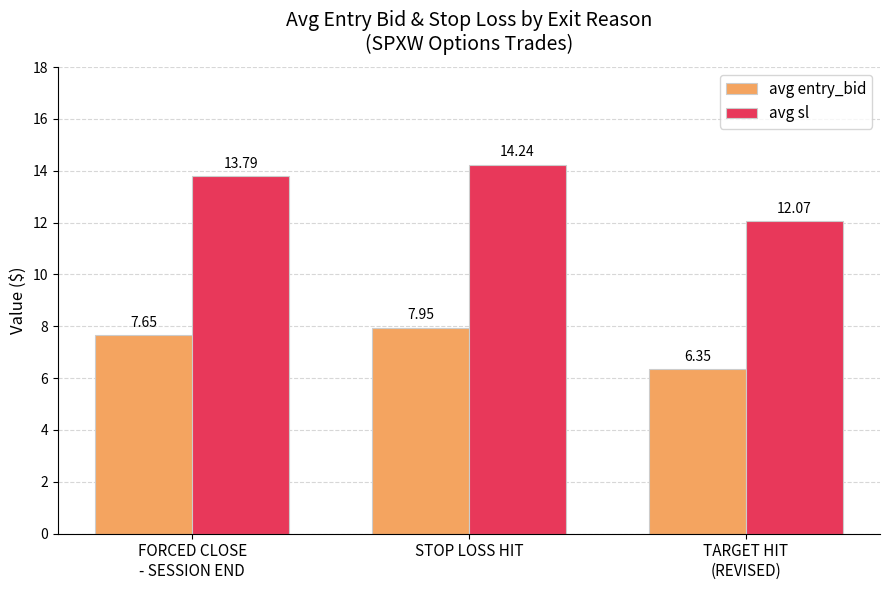

Which series has the largest range (max minus min)?

avg sl